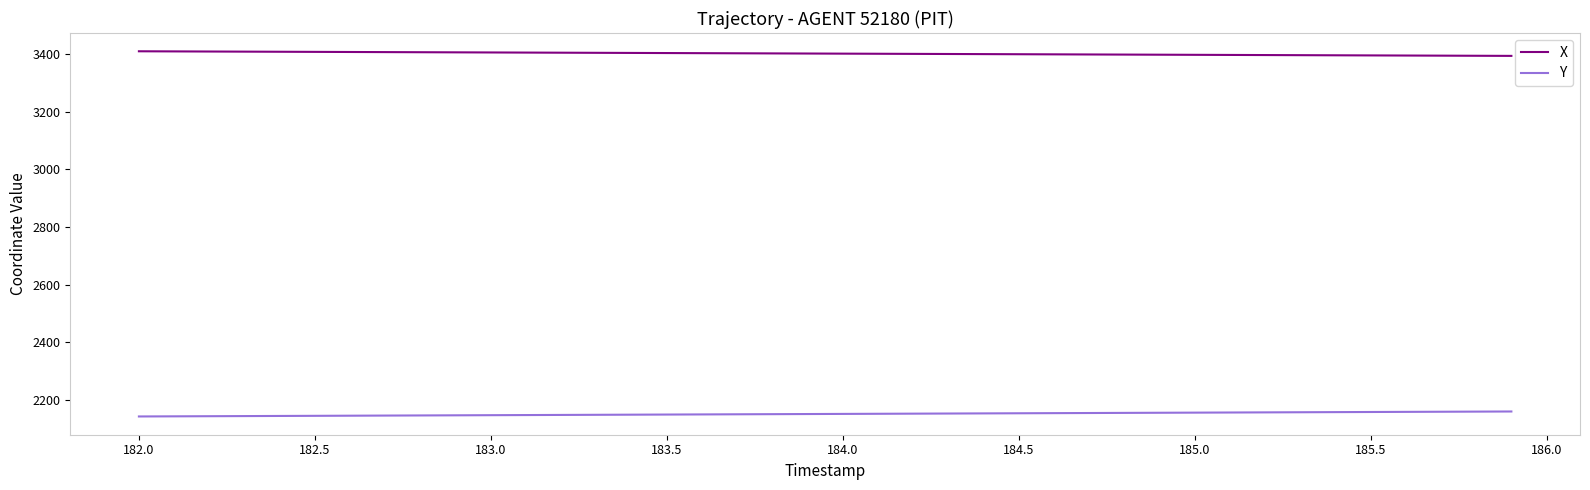

List the series in order of their overall mean, lowest first.

Y, X